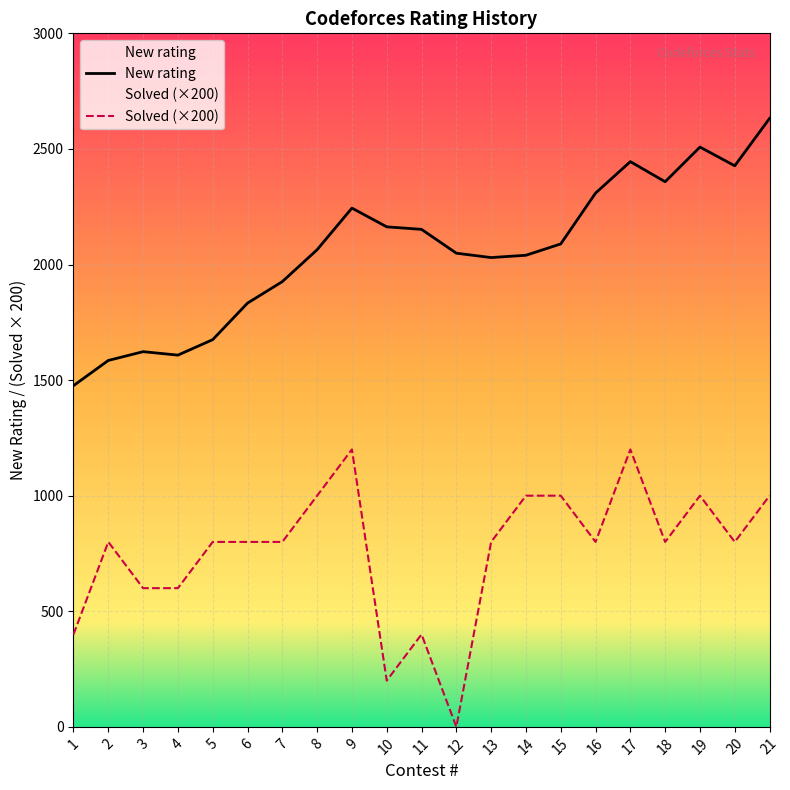

Which series has the largest range (max minus min)?

Solved (×200)